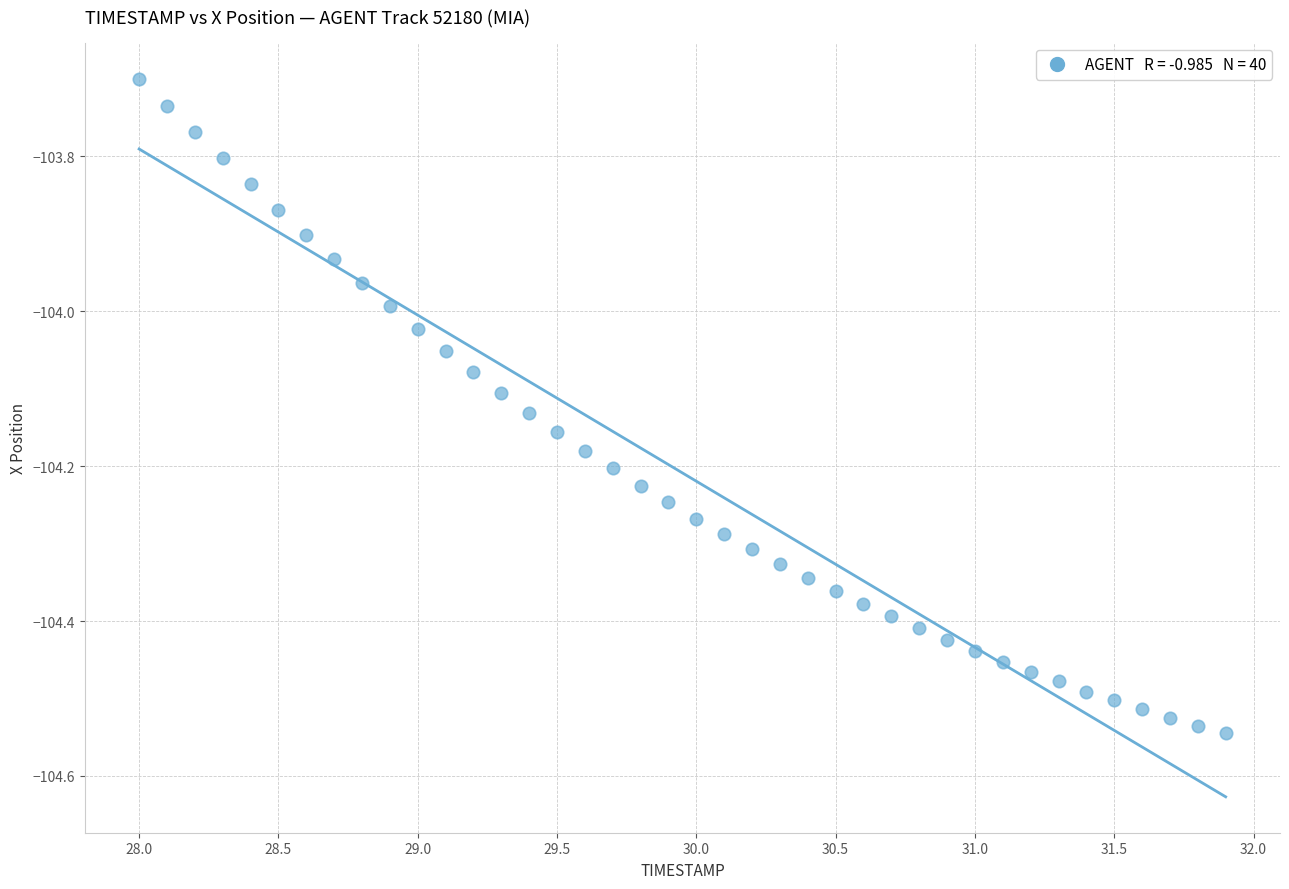

What is the range of X values (max minus min)?

3.9